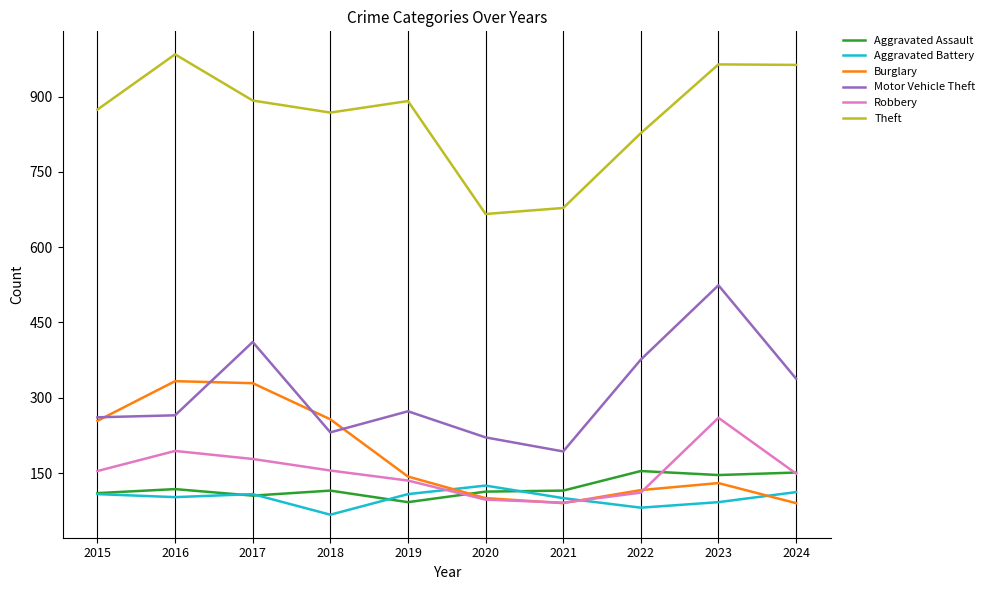

In Theft, how many points are higher than both neighbors (excluding endpoints)?

3